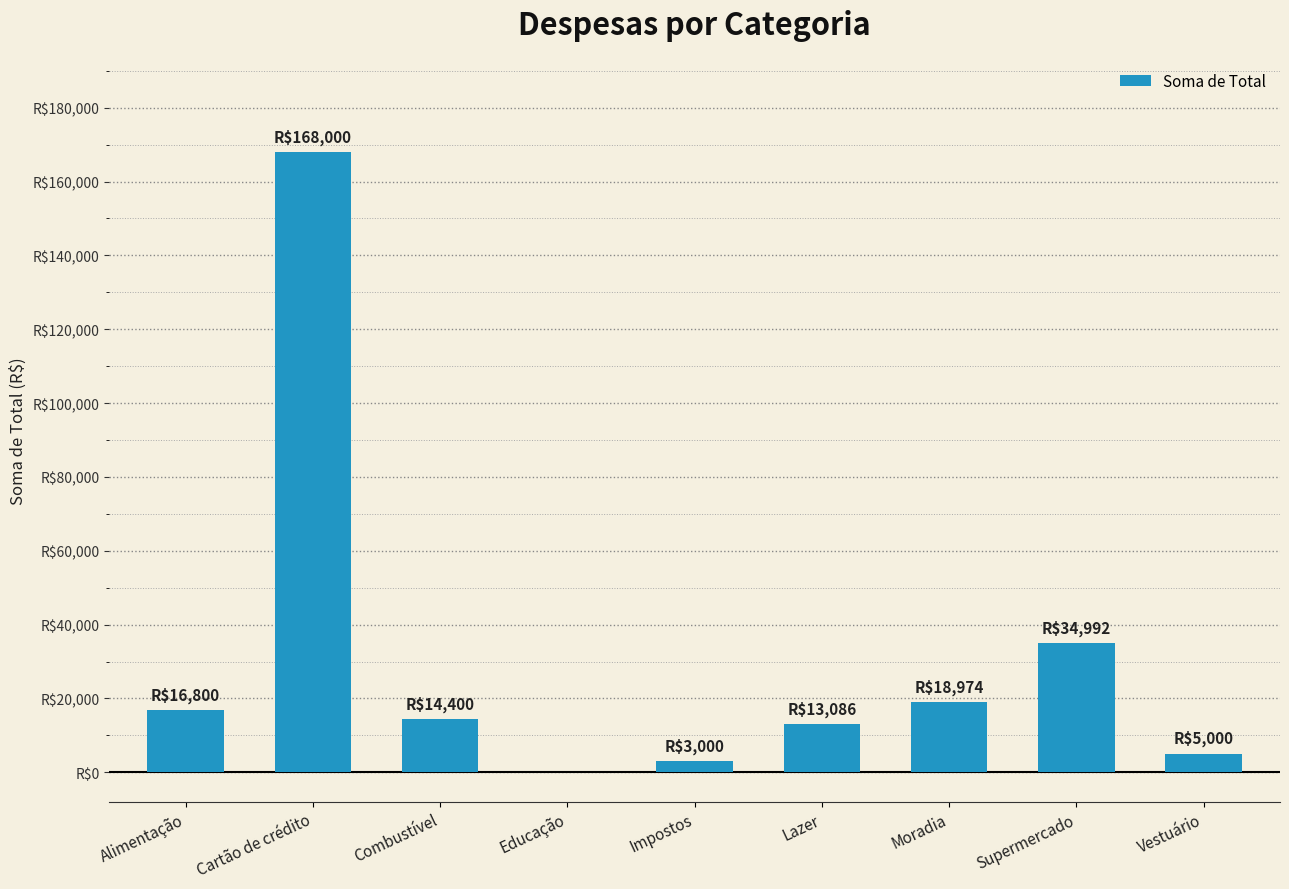

Are the bars horizontal?

No